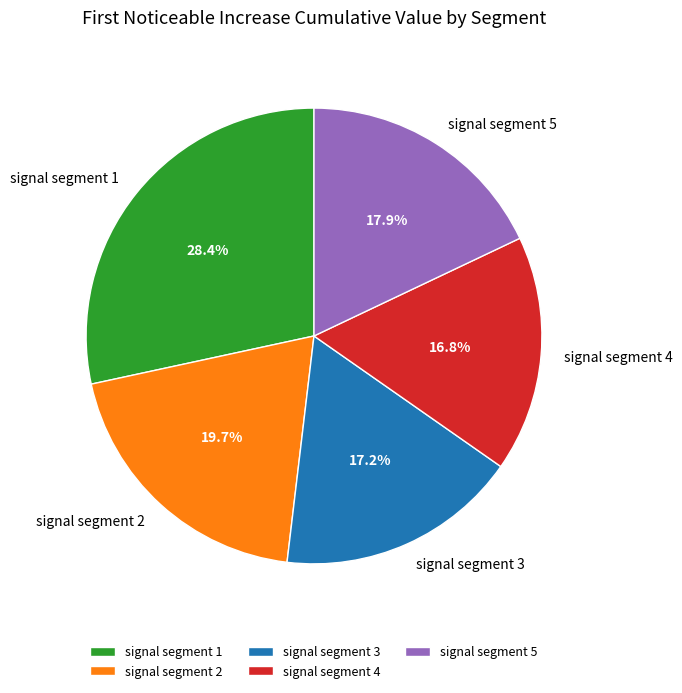

True or false: signal segment 1 accounts for 17% of the total.

False